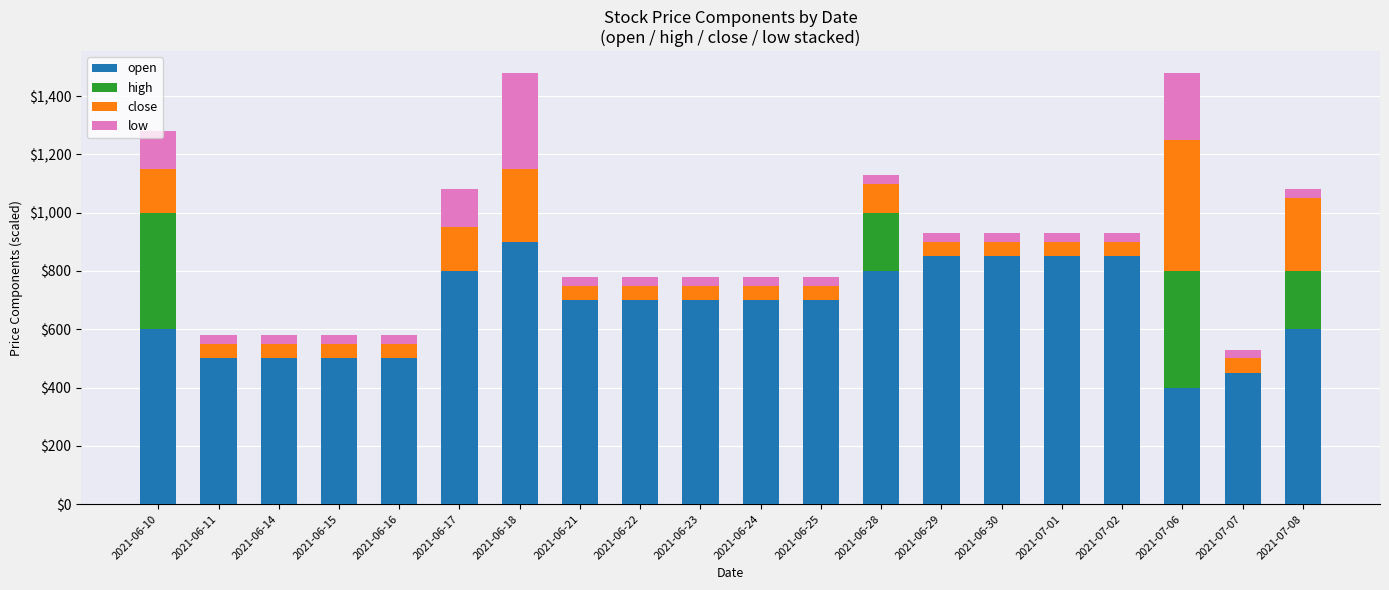

The value of open at 2021-06-24 is 700.0. True or false?

True